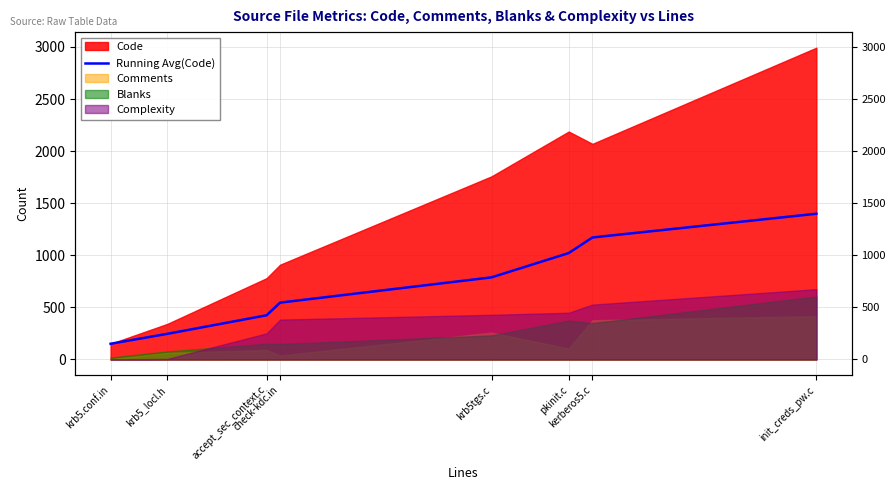

The value at check-kdc.in is 546.0. True or false?

True